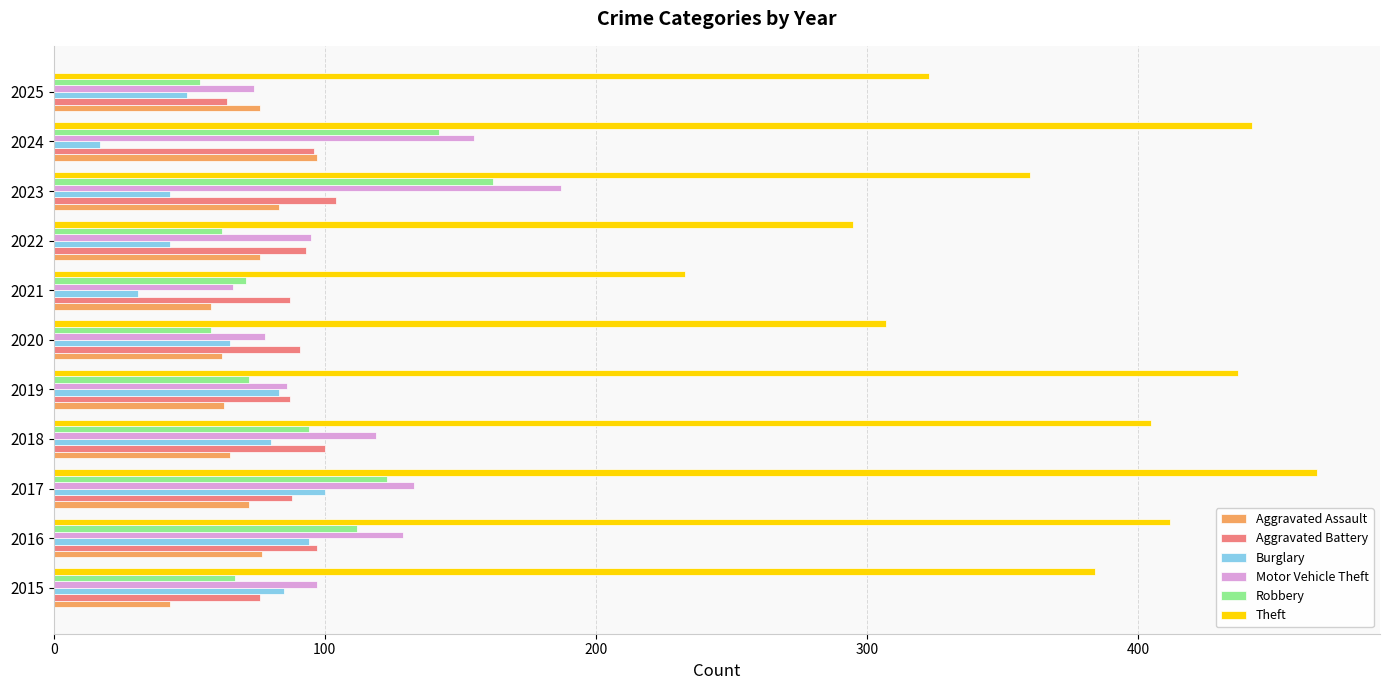

True or false: Burglary has a value of 22 at 2025.

False